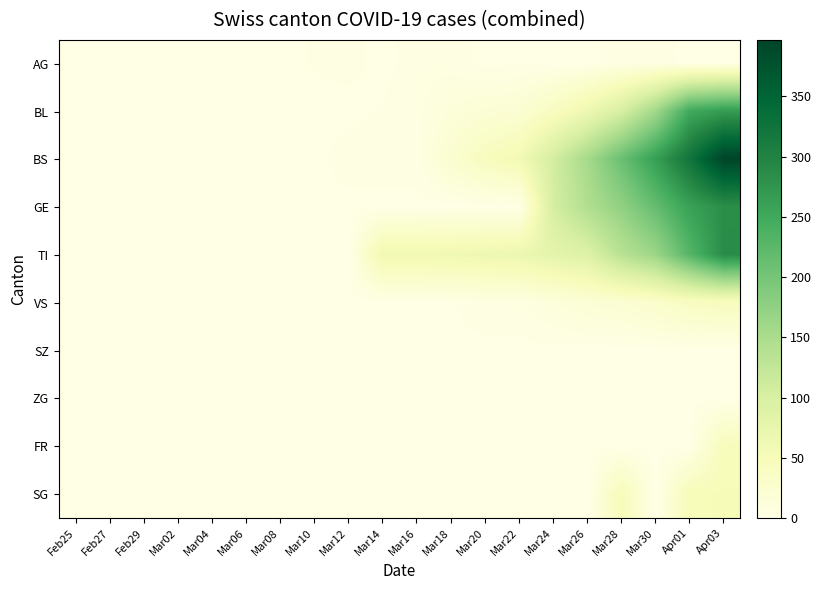

Reading left to right, extract all data points from this chart.

AG: Feb25=0	Feb27=0	Feb29=0	Mar02=0	Mar04=0	Mar06=1	Mar08=0	Mar10=2	Mar12=3	Mar14=0	Mar16=4	Mar18=4	Mar20=0	Mar22=0	Mar24=0	Mar26=0	Mar28=4	Mar30=4	Apr01=0	Apr03=0
BL: Feb25=0	Feb27=0	Feb29=0	Mar02=0	Mar04=0	Mar06=0	Mar08=0	Mar10=0	Mar12=0	Mar14=2	Mar16=5	Mar18=13	Mar20=18	Mar22=21	Mar24=40	Mar26=65	Mar28=100	Mar30=158	Apr01=249	Apr03=266
BS: Feb25=0	Feb27=0	Feb29=0	Mar02=0	Mar04=0	Mar06=0	Mar08=0	Mar10=0	Mar12=4	Mar14=4	Mar16=4	Mar18=25	Mar20=44	Mar22=57	Mar24=105	Mar26=155	Mar28=211	Mar30=263	Apr01=323	Apr03=397
GE: Feb25=0	Feb27=0	Feb29=0	Mar02=0	Mar04=0	Mar06=0	Mar08=0	Mar10=0	Mar12=0	Mar14=0	Mar16=0	Mar18=0	Mar20=0	Mar22=0	Mar24=103	Mar26=144	Mar28=175	Mar30=216	Apr01=260	Apr03=284
TI: Feb25=0	Feb27=0	Feb29=0	Mar02=0	Mar04=0	Mar06=0	Mar08=0	Mar10=0	Mar12=0	Mar14=61	Mar16=61	Mar18=62	Mar20=65	Mar22=68	Mar24=80	Mar26=91	Mar28=136	Mar30=165	Apr01=229	Apr03=287
VS: Feb25=0	Feb27=0	Feb29=0	Mar02=0	Mar04=0	Mar06=0	Mar08=0	Mar10=0	Mar12=0	Mar14=0	Mar16=0	Mar18=1	Mar20=5	Mar22=5	Mar24=12	Mar26=18	Mar28=21	Mar30=29	Apr01=40	Apr03=44
SZ: Feb25=0	Feb27=0	Feb29=0	Mar02=0	Mar04=0	Mar06=0	Mar08=0	Mar10=0	Mar12=0	Mar14=0	Mar16=0	Mar18=0	Mar20=0	Mar22=0	Mar24=0	Mar26=0	Mar28=0	Mar30=0	Apr01=0	Apr03=0
ZG: Feb25=0	Feb27=0	Feb29=0	Mar02=0	Mar04=0	Mar06=0	Mar08=0	Mar10=0	Mar12=0	Mar14=0	Mar16=0	Mar18=0	Mar20=0	Mar22=0	Mar24=0	Mar26=0	Mar28=0	Mar30=0	Apr01=0	Apr03=0
FR: Feb25=0	Feb27=0	Feb29=0	Mar02=0	Mar04=0	Mar06=0	Mar08=0	Mar10=0	Mar12=0	Mar14=0	Mar16=0	Mar18=0	Mar20=0	Mar22=0	Mar24=0	Mar26=0	Mar28=0	Mar30=0	Apr01=0	Apr03=46
SG: Feb25=0	Feb27=0	Feb29=0	Mar02=0	Mar04=0	Mar06=0	Mar08=0	Mar10=0	Mar12=0	Mar14=0	Mar16=0	Mar18=0	Mar20=0	Mar22=0	Mar24=0	Mar26=0	Mar28=49	Mar30=0	Apr01=49	Apr03=50